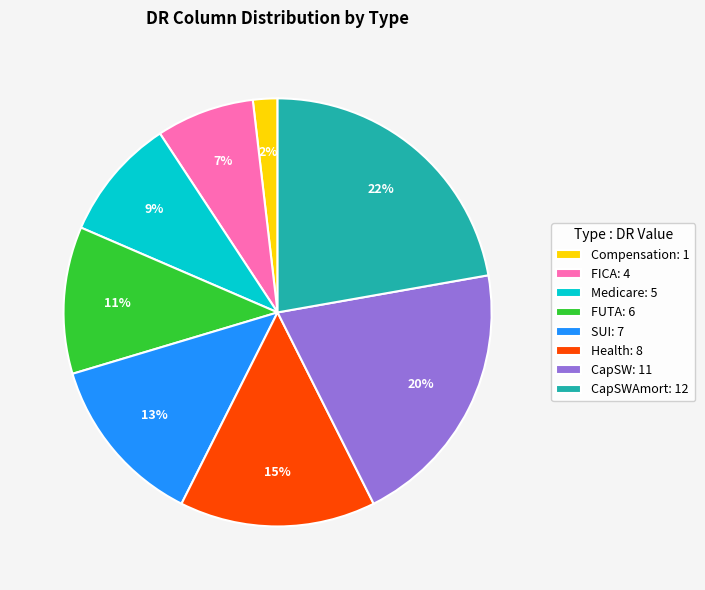

To the nearest percent, what is the difference between the largest and smallest slice percentages?

20%